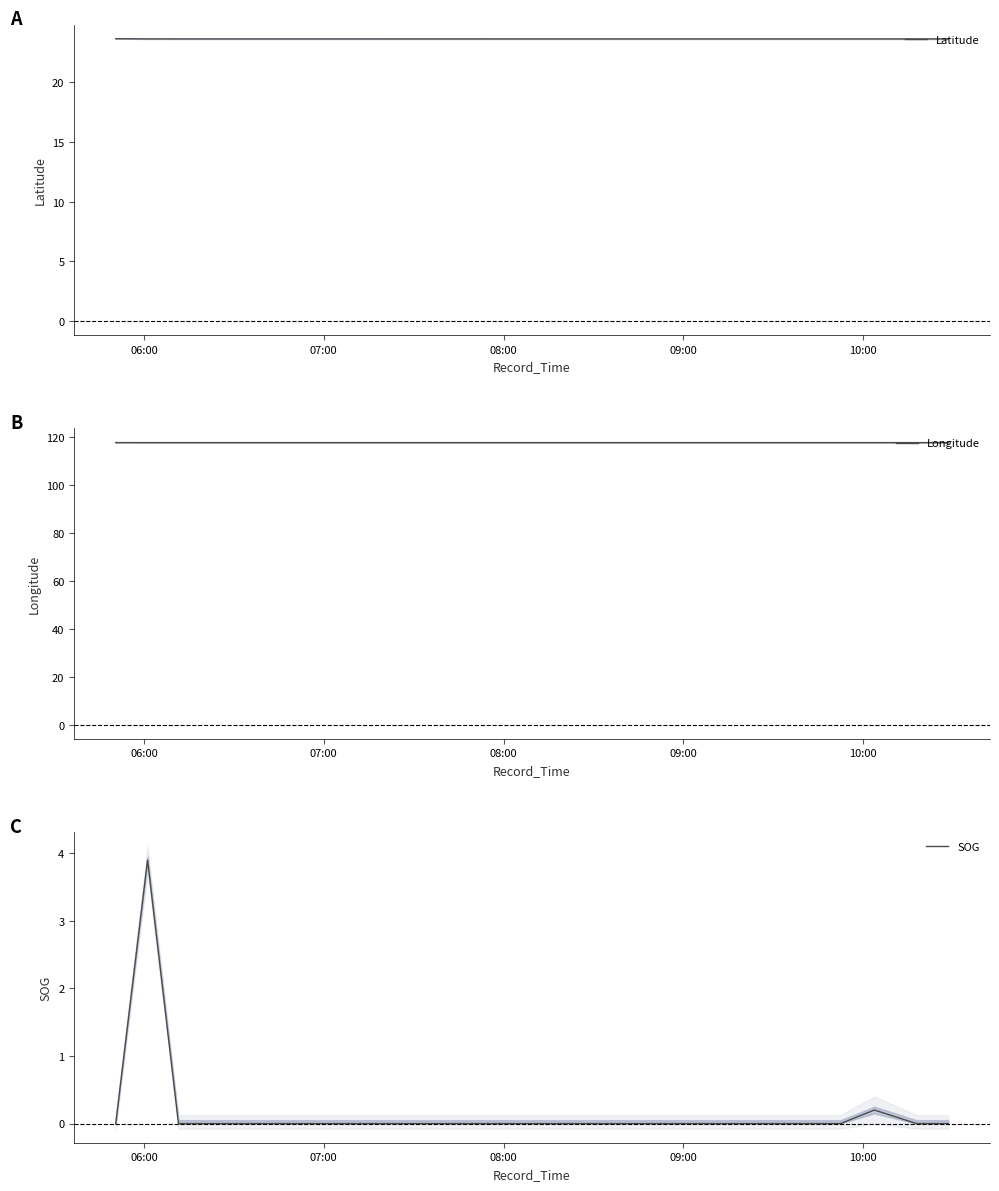

Does the chart display data point markers on the line(s)?

No